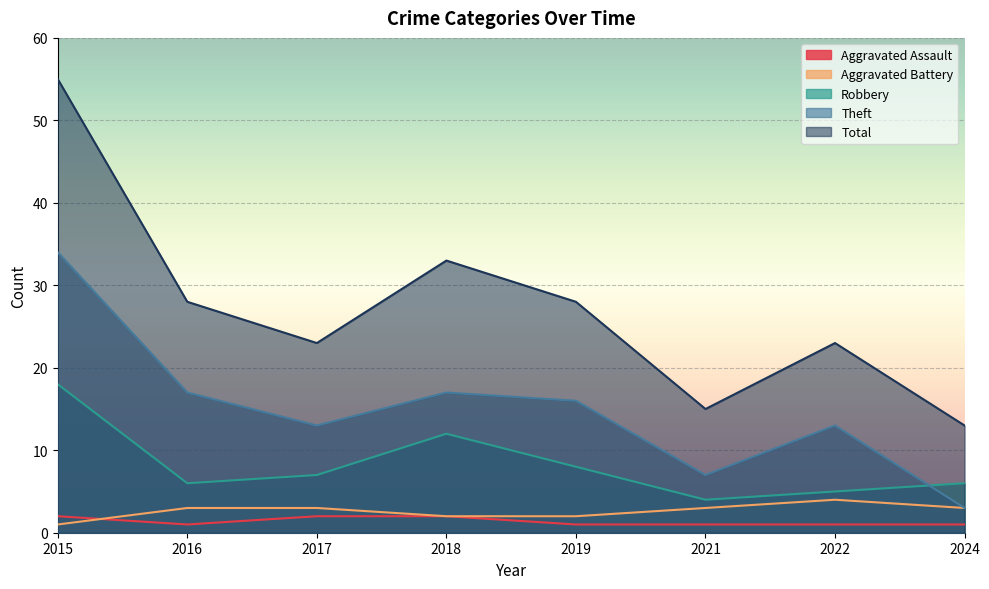

What are all the series names shown in the legend?

Aggravated Assault, Aggravated Battery, Robbery, Theft, Total